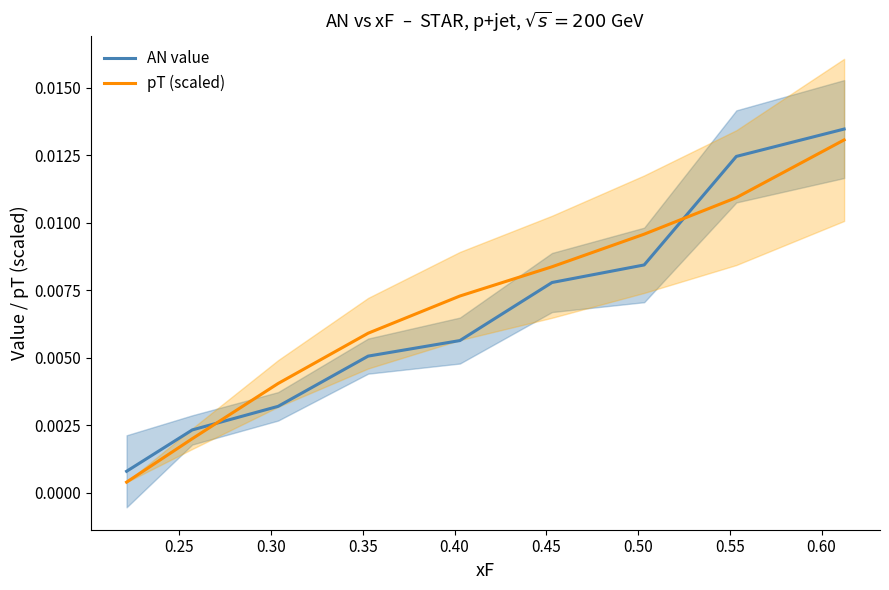

True or false: pT (scaled) and AN value intersect in this chart.

True